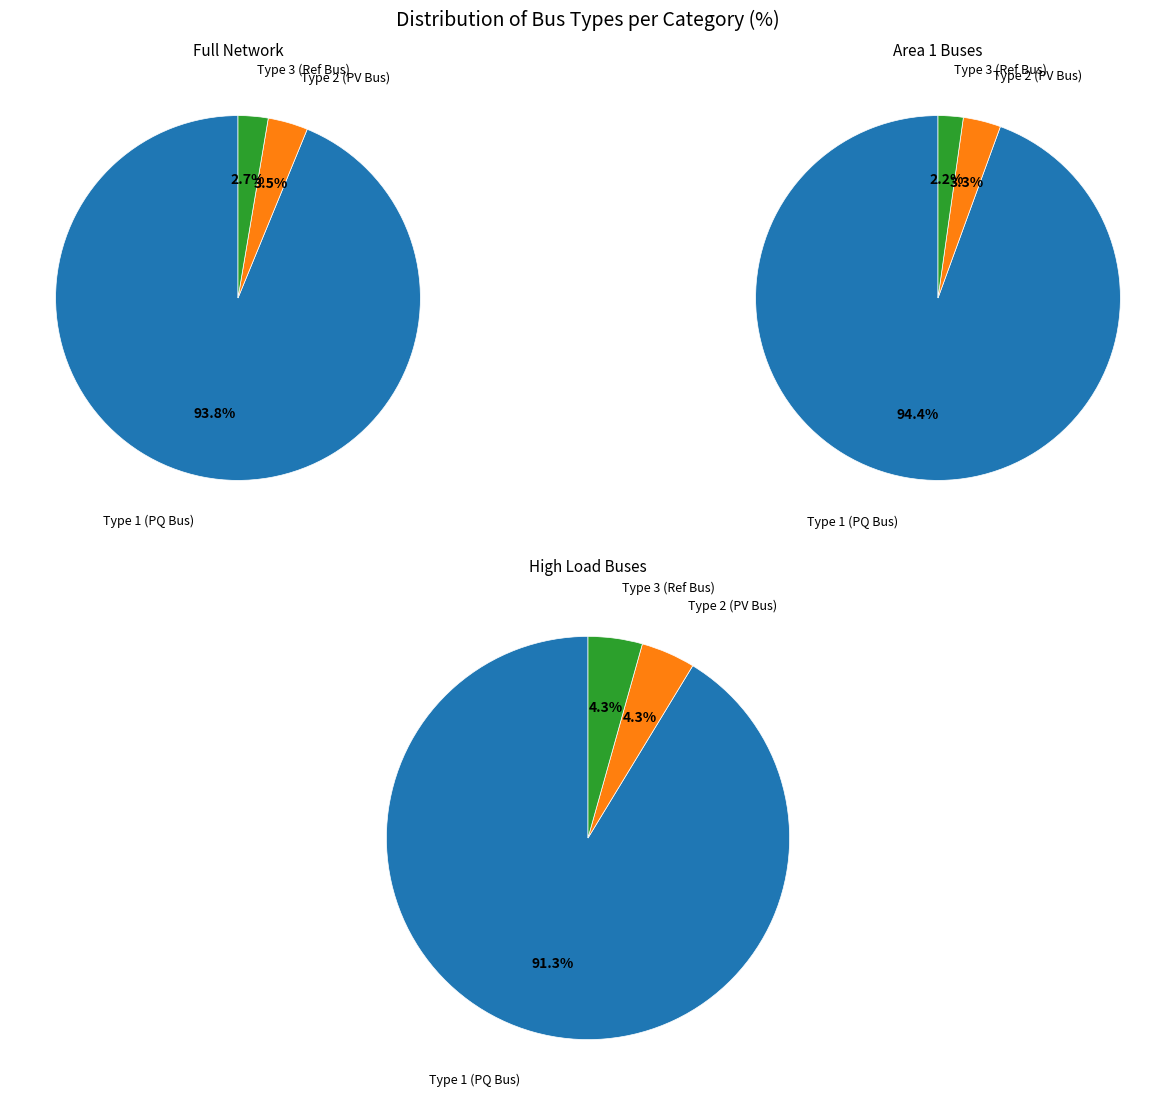

Is it true that BUS_TYPE 1 is 94% of the pie?

True